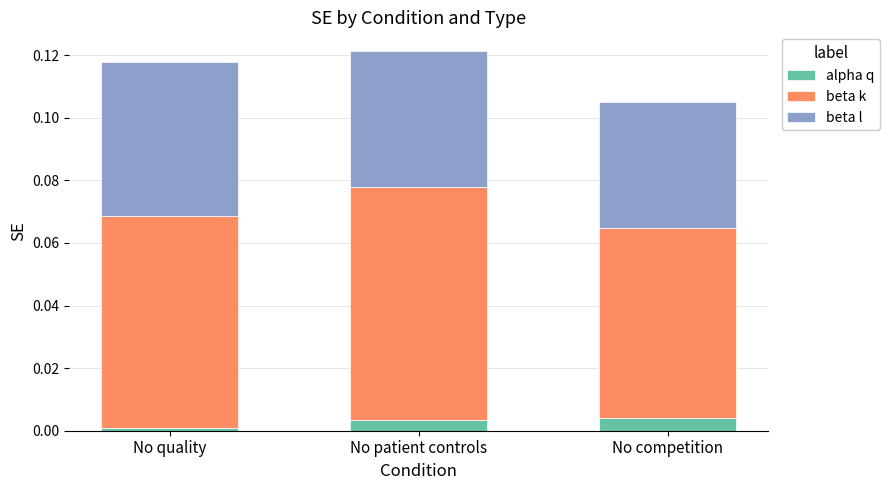

The value of alpha q at No quality is 0.0. True or false?

True